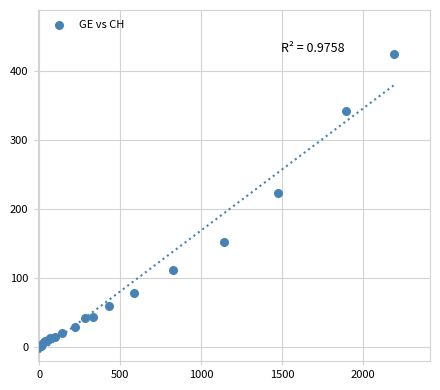

What Y value in the scatter plot is closest to 212?

224